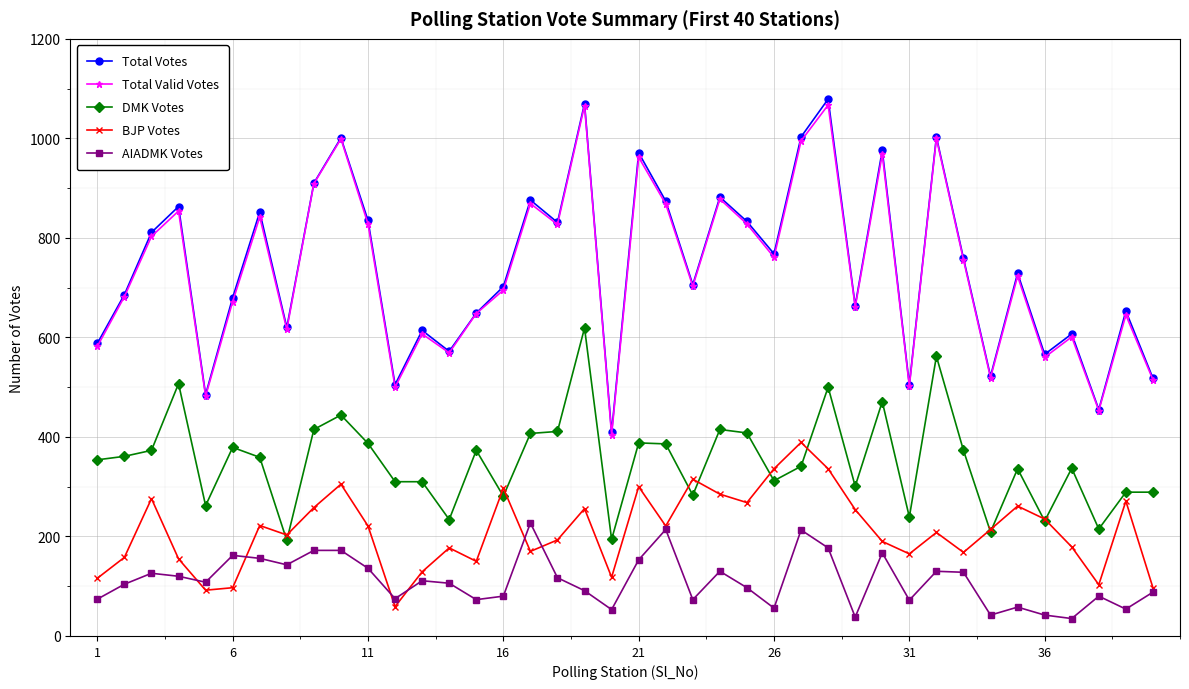

True or false: BJP Votes and DMK Votes intersect in this chart.

True